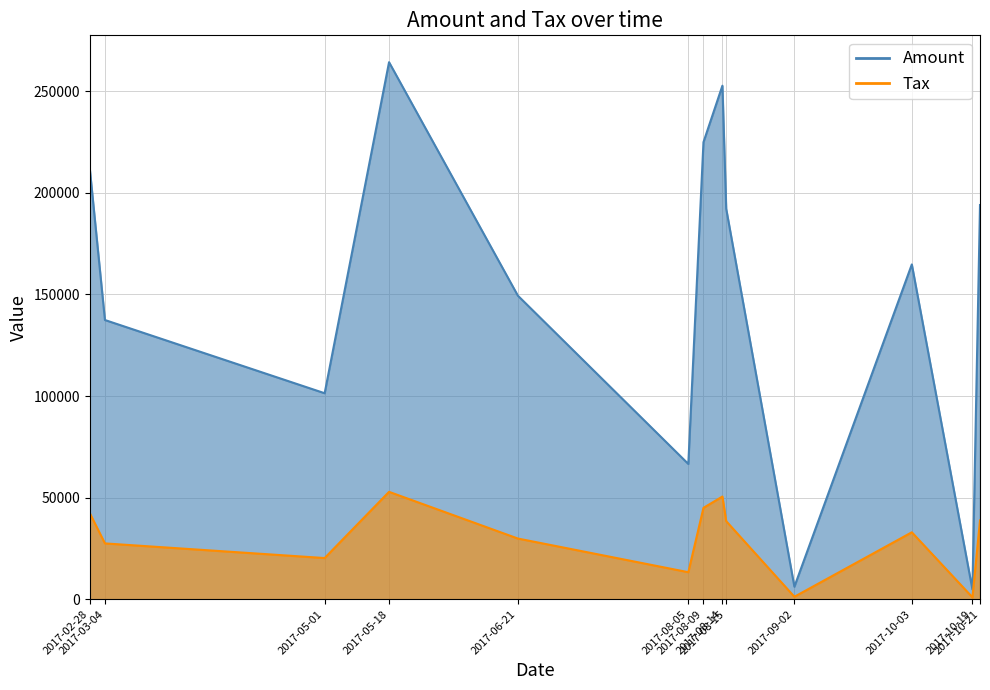

What is the highest value of the Tax series?

52849.8